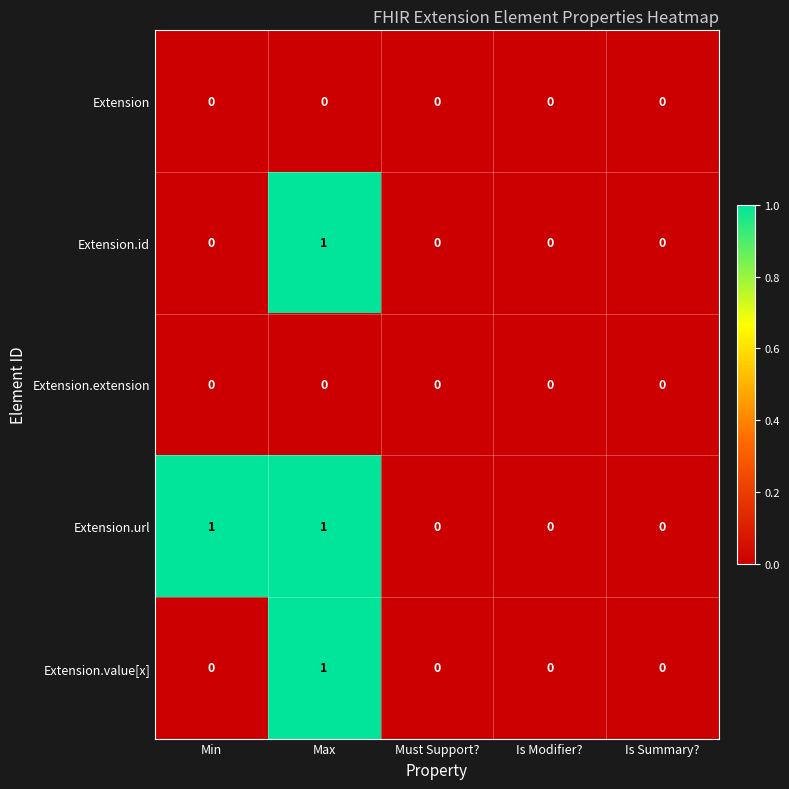

Count the Extension.id values in the range 0 to 1.

5